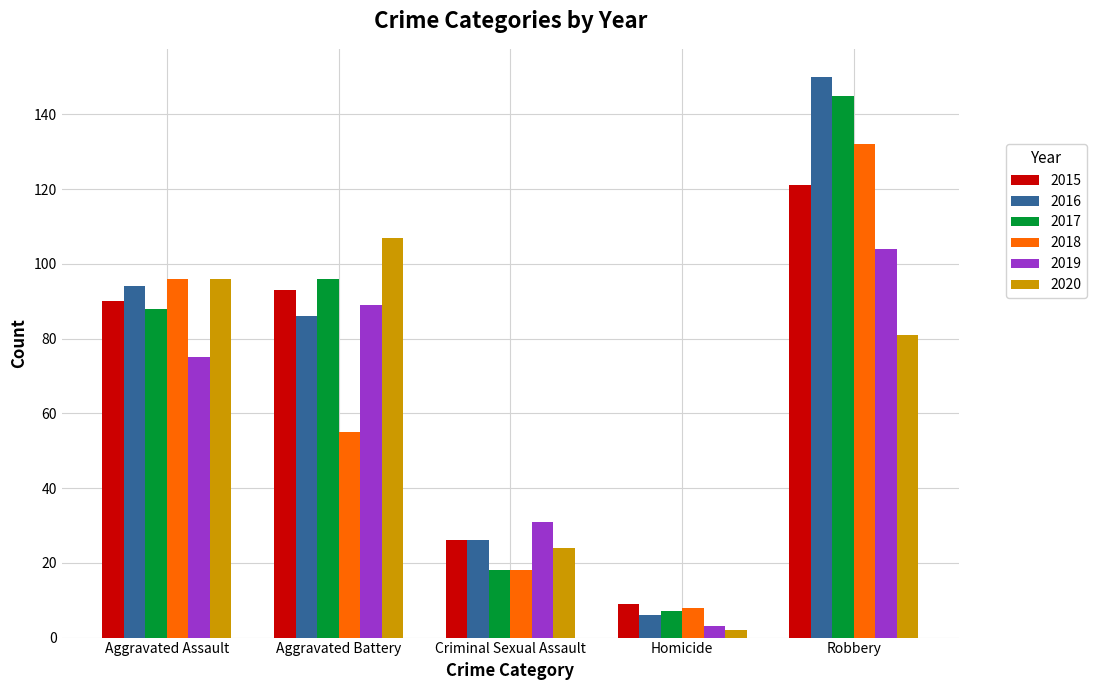

The 2019 series shows 123 at Aggravated Battery. True or false?

False